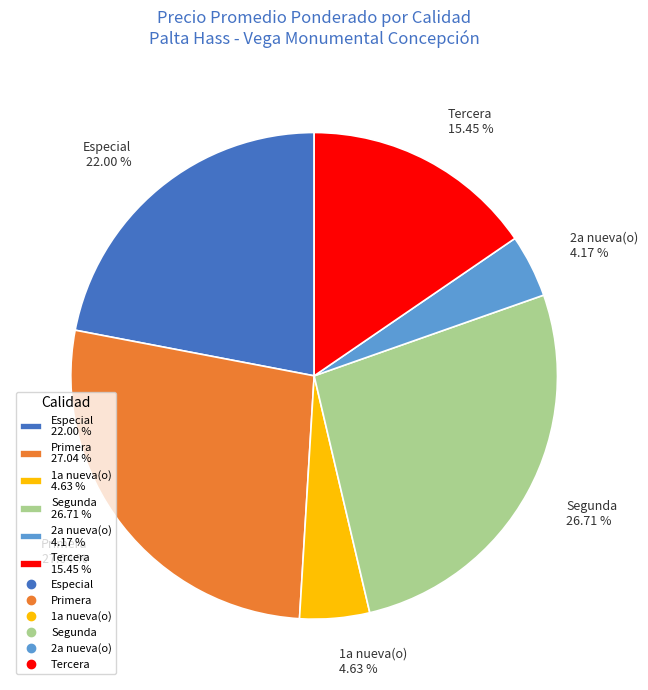

Is the sum of Segunda 26.71 % and Tercera 15.45 % greater than half?

No